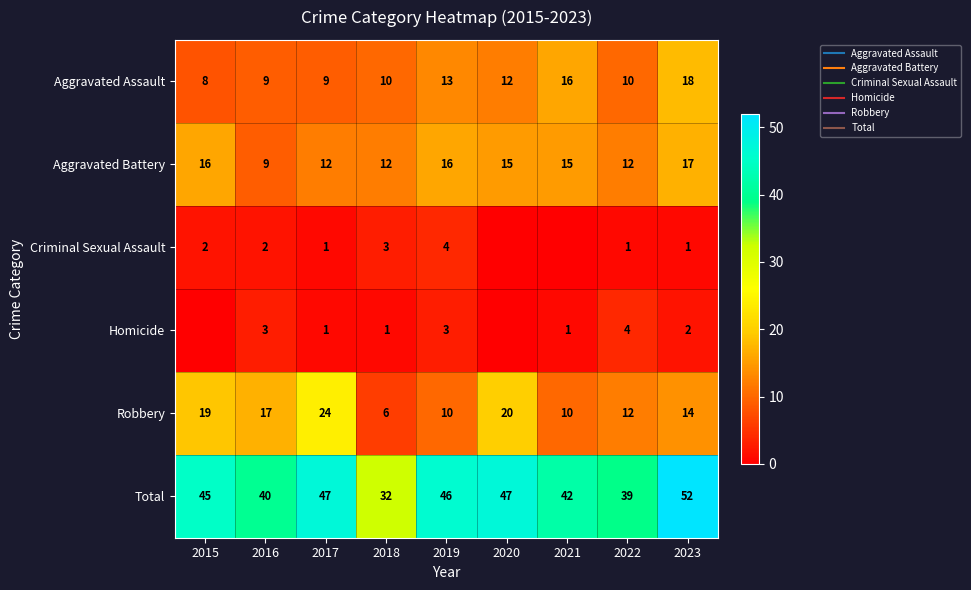

How many categories are shown in the chart?

9